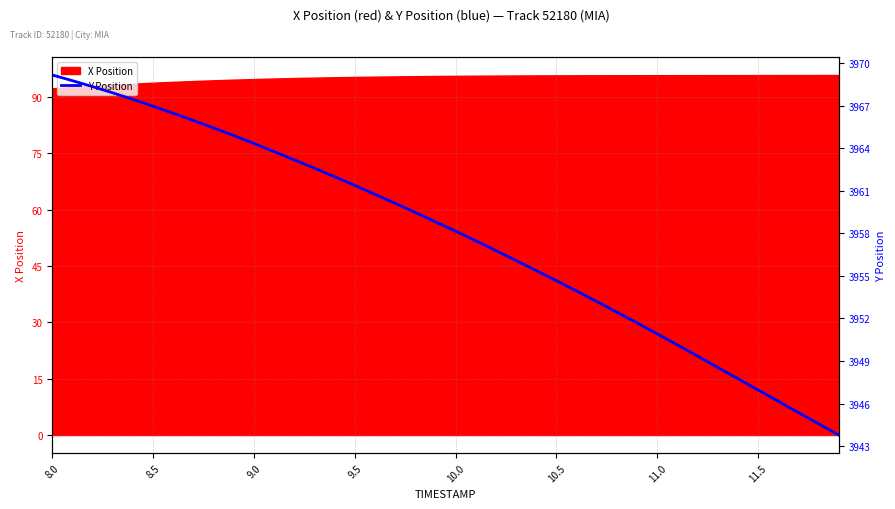

Does the chart display data point markers on the line(s)?

No